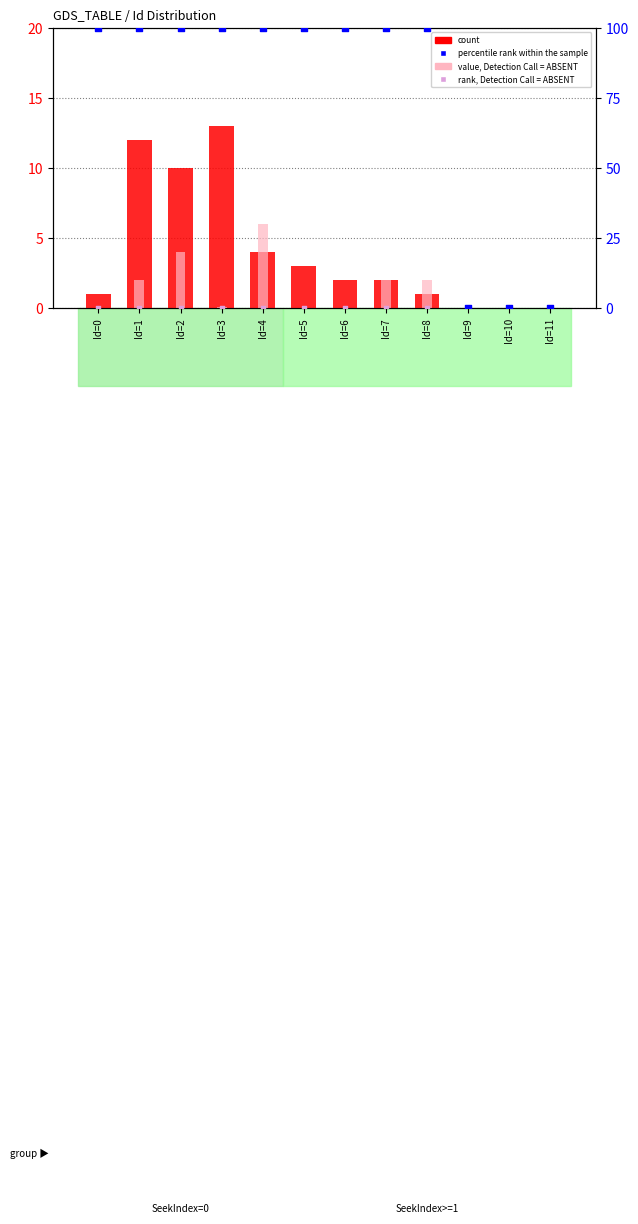

Which series reaches the maximum Y coordinate?

percentile rank within the sample